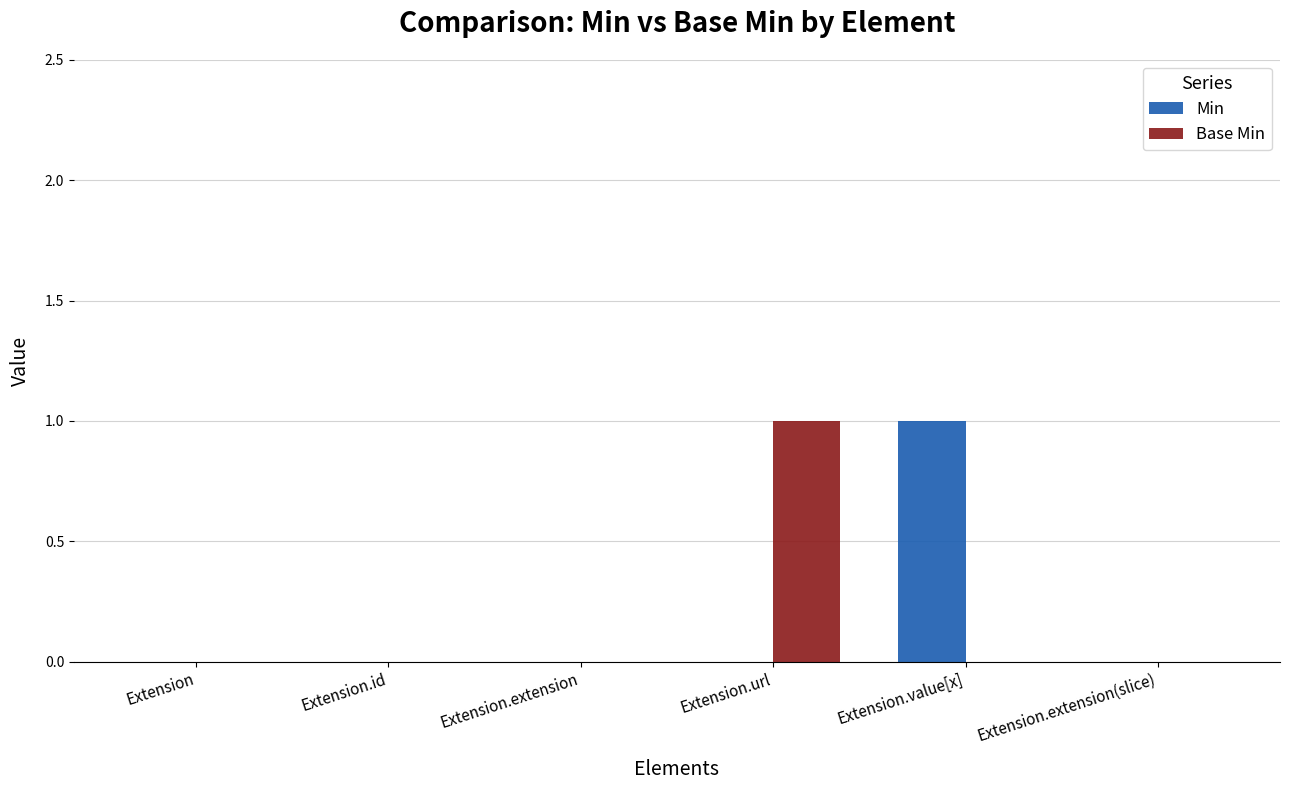

True or false: Min has a value of 0 at Extension.extension(slice).

True